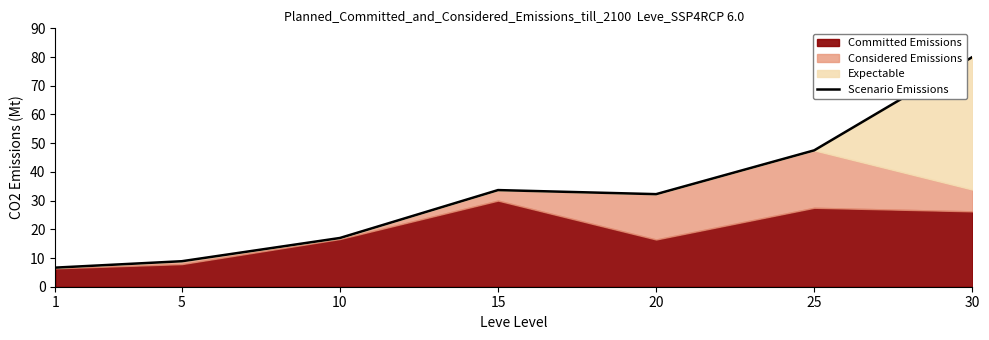

Where is the first local minimum?

20